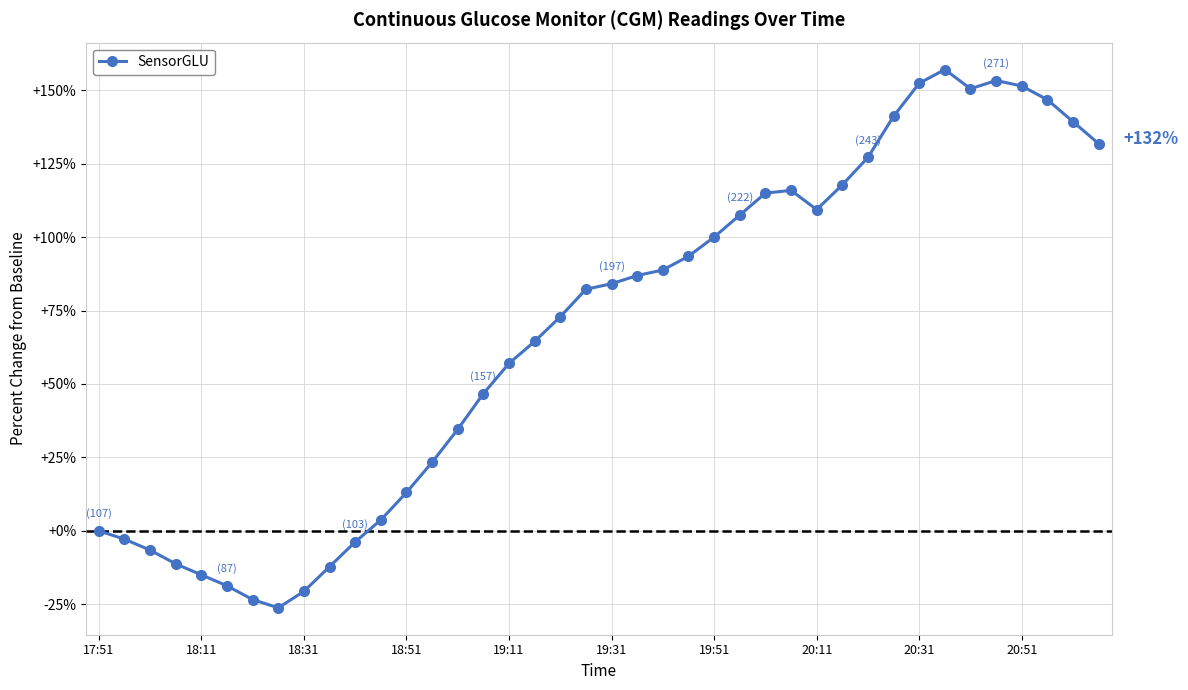

What is the maximum value shown in the chart?

157.0